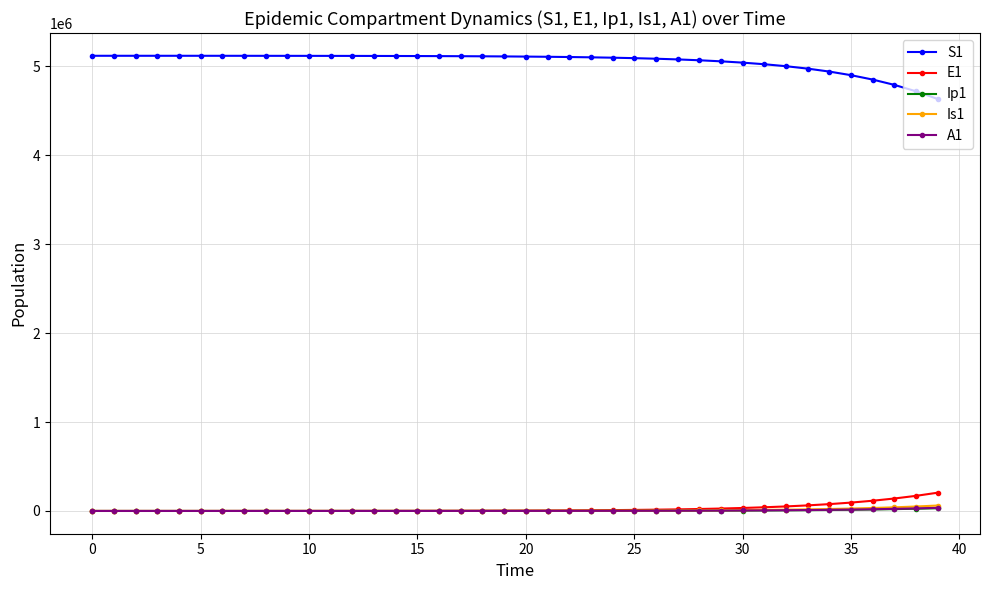

Which series has the largest total across all categories?

S1